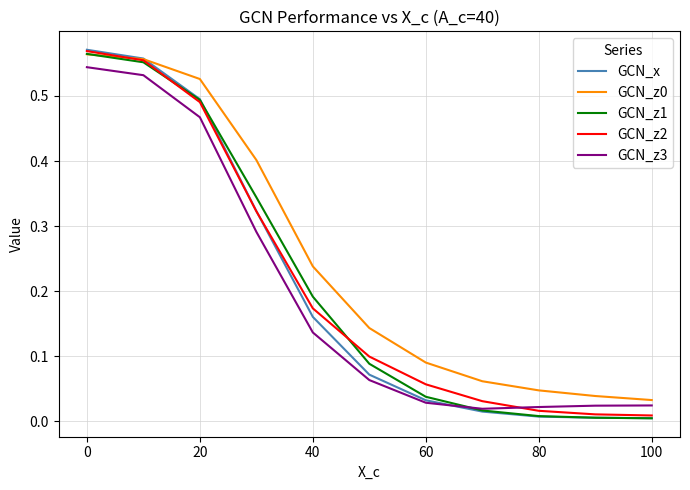

Which series has the widest spread of values?

GCN_x